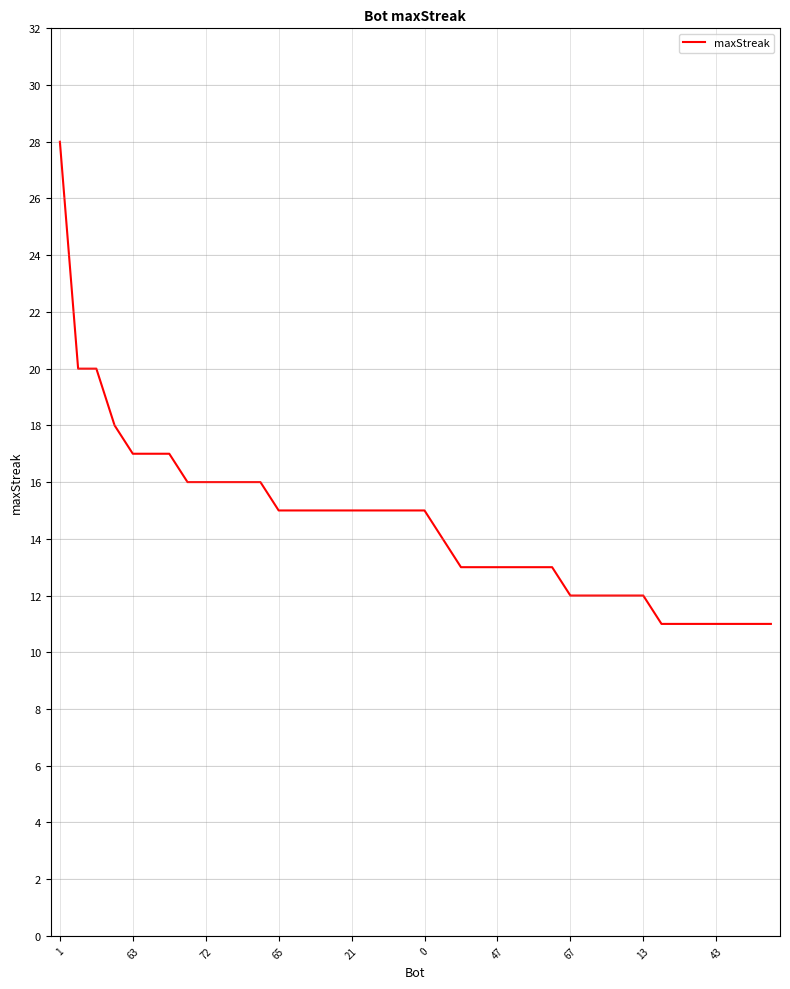

What is the difference between the maximum and second lowest values?

17